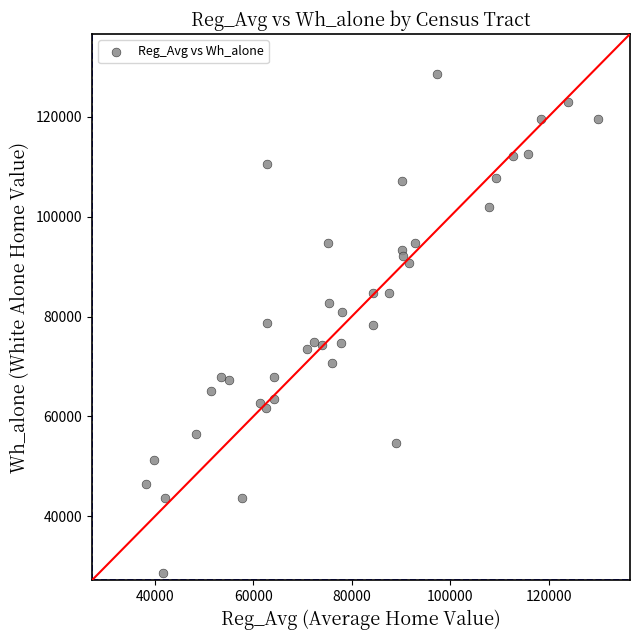

What is the range of X values (max minus min)?

91788